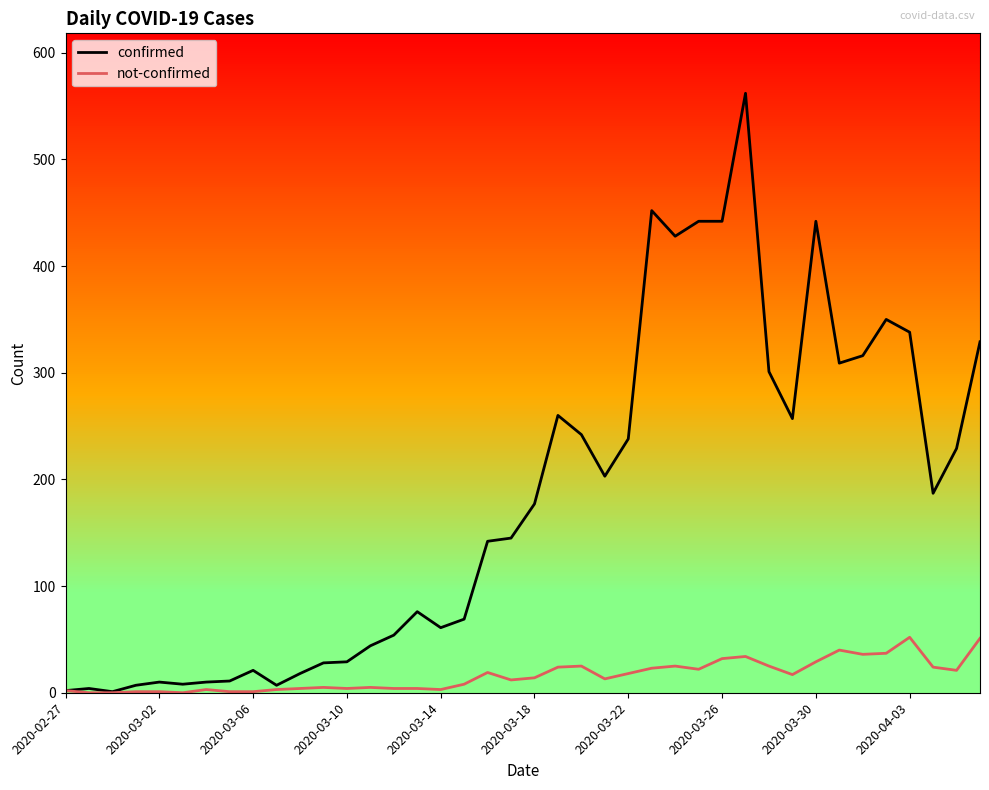

What is the maximum value for confirmed?

562